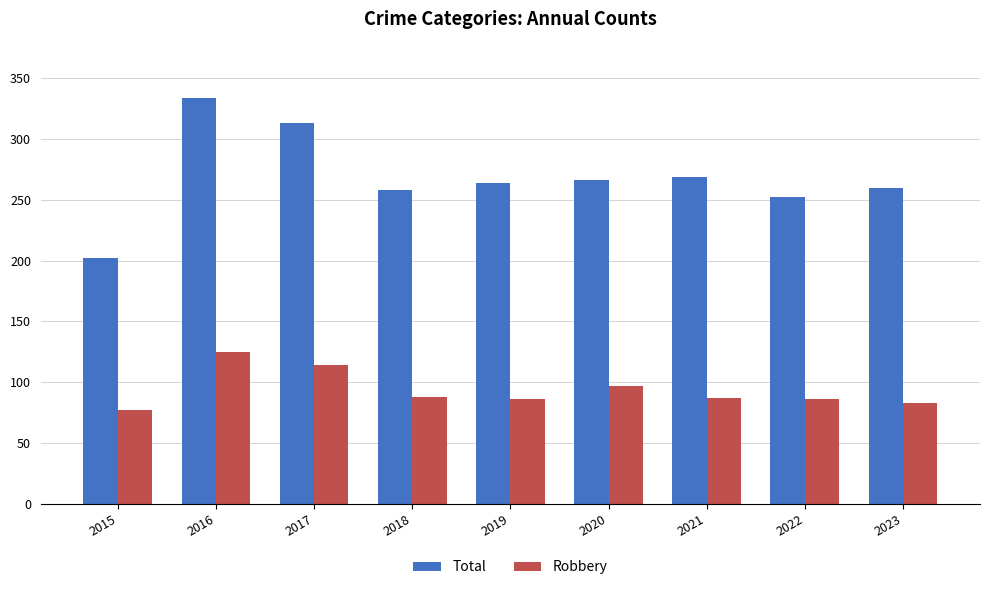

What is the value of the Robbery bar at the 3rd from the left?

114